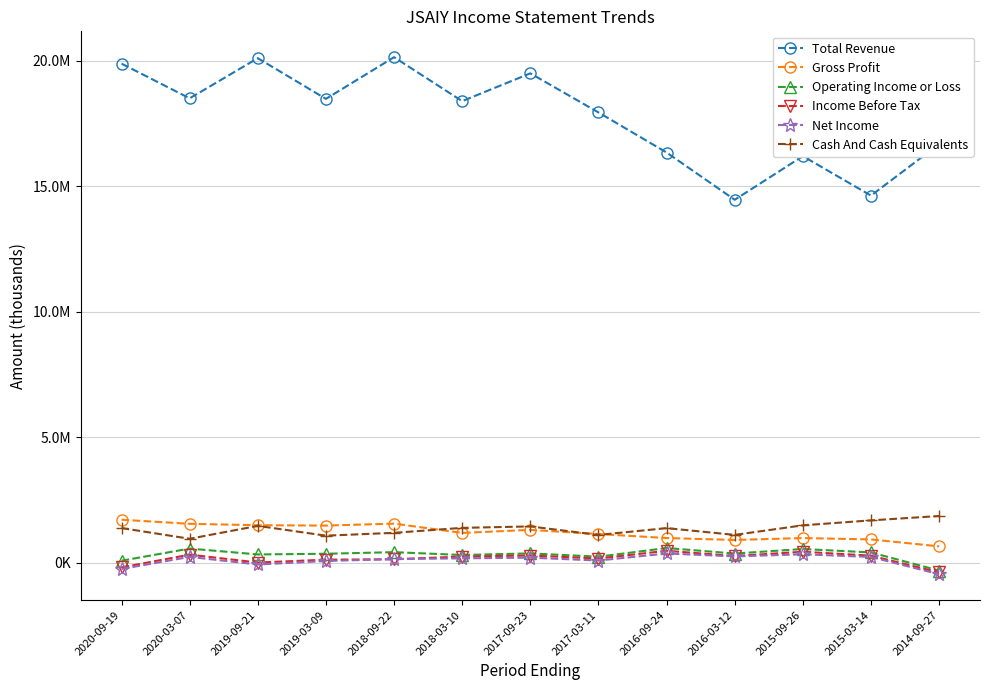

Which category has the highest value across all series?

2018-09-22